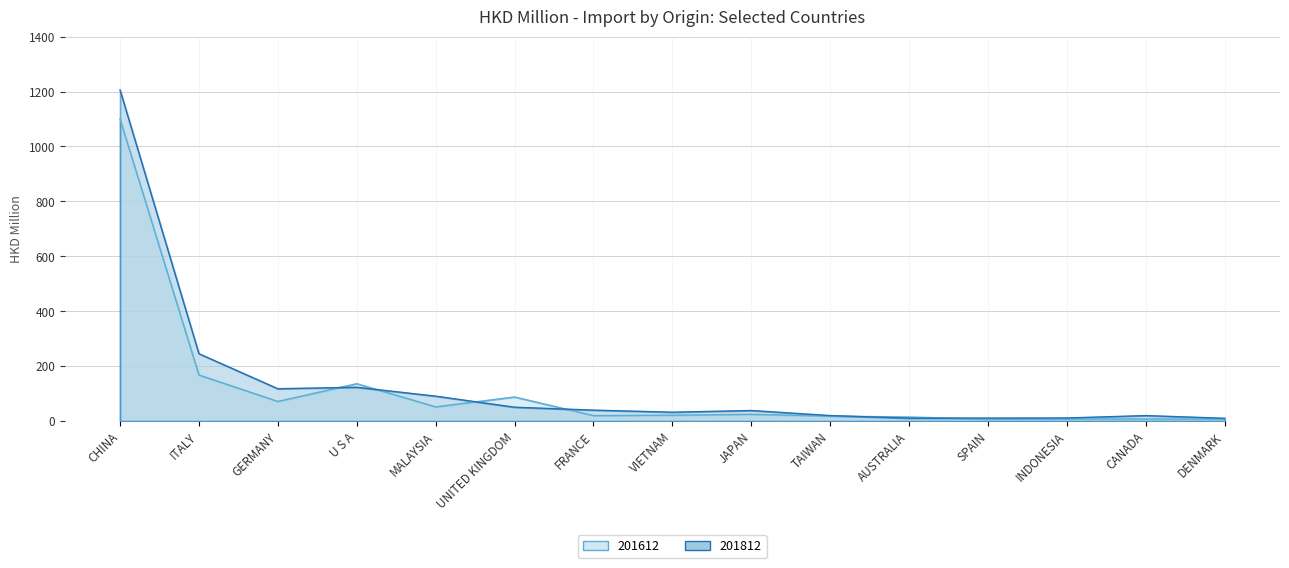

Rank the series by their maximum value, from lowest to highest.

201612, 201812